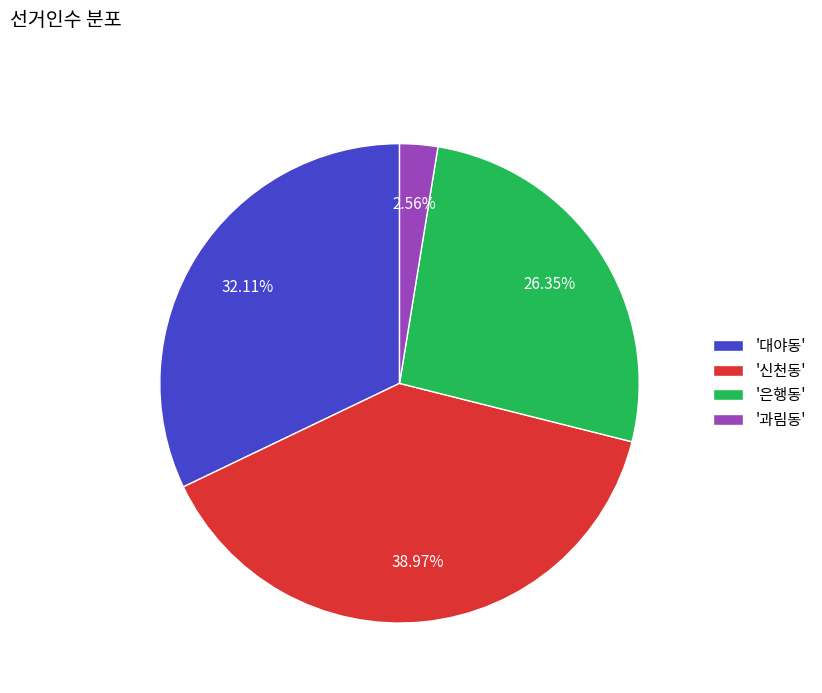

What is the smallest slice in the pie chart?

'과림동'